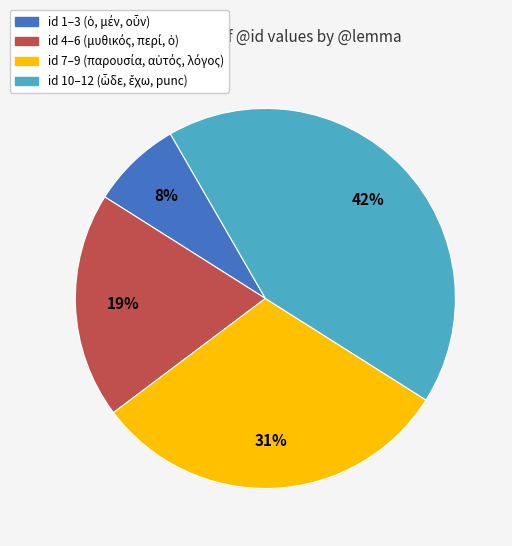

To the nearest percent, what is the average slice percentage?

25%